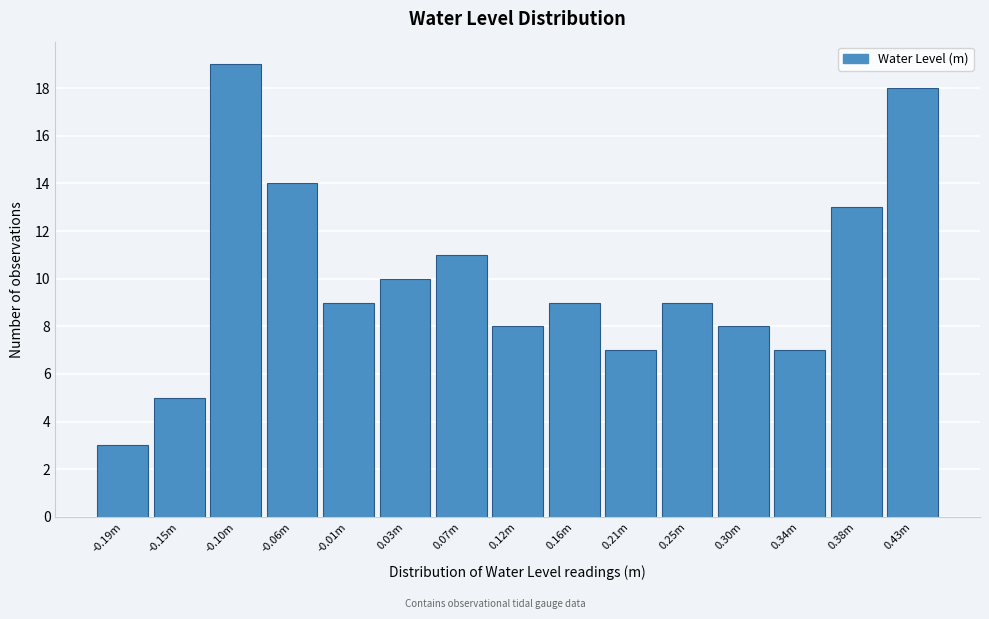

Reading left to right, what are all the values shown in this chart?

3	5	19	14	9	10	11	8	9	7	9	8	7	13	18